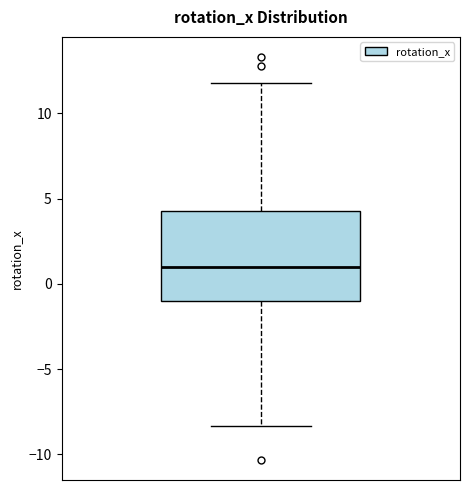

Where does the upper whisker of the box end on the y-axis? The values are not printed on the chart, so give them approximately, as read against the axis.

12.0